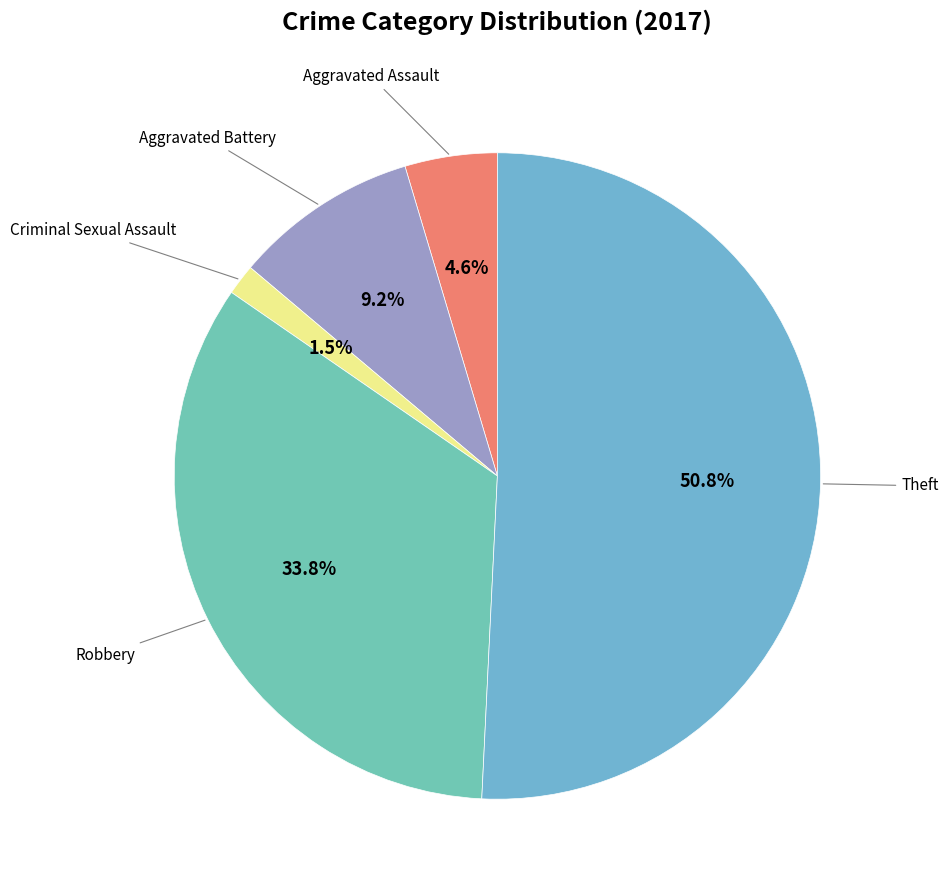

How many slices are in this pie chart?

5